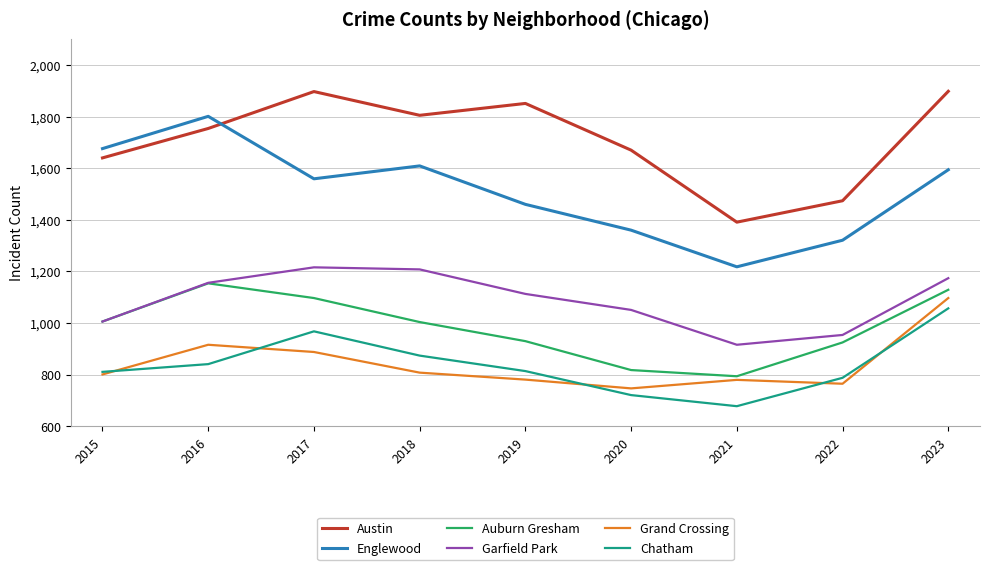

What is the difference between the highest and lowest values at 2023?

841